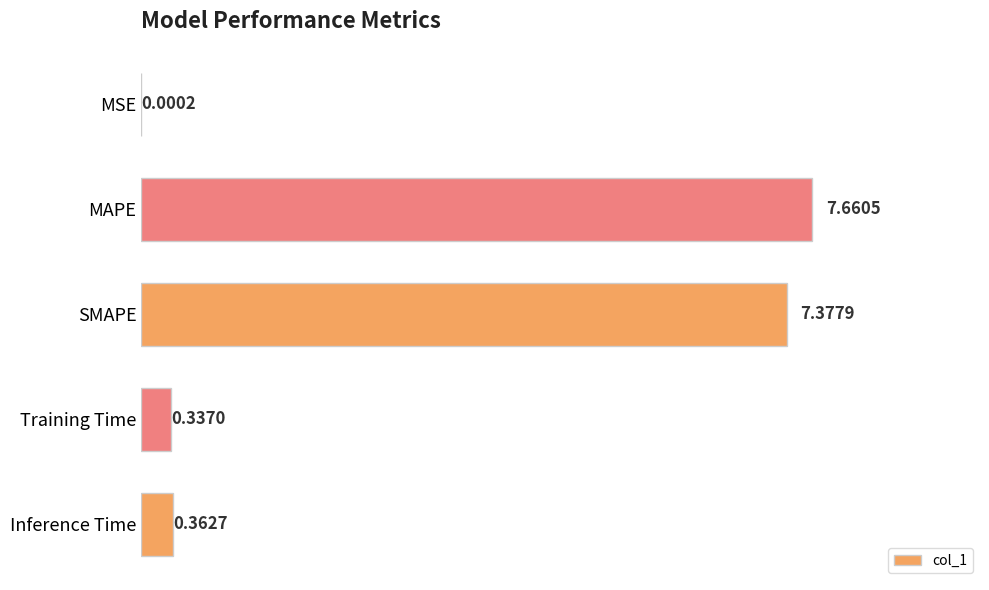

At which label is the value closest to 3?

Inference Time